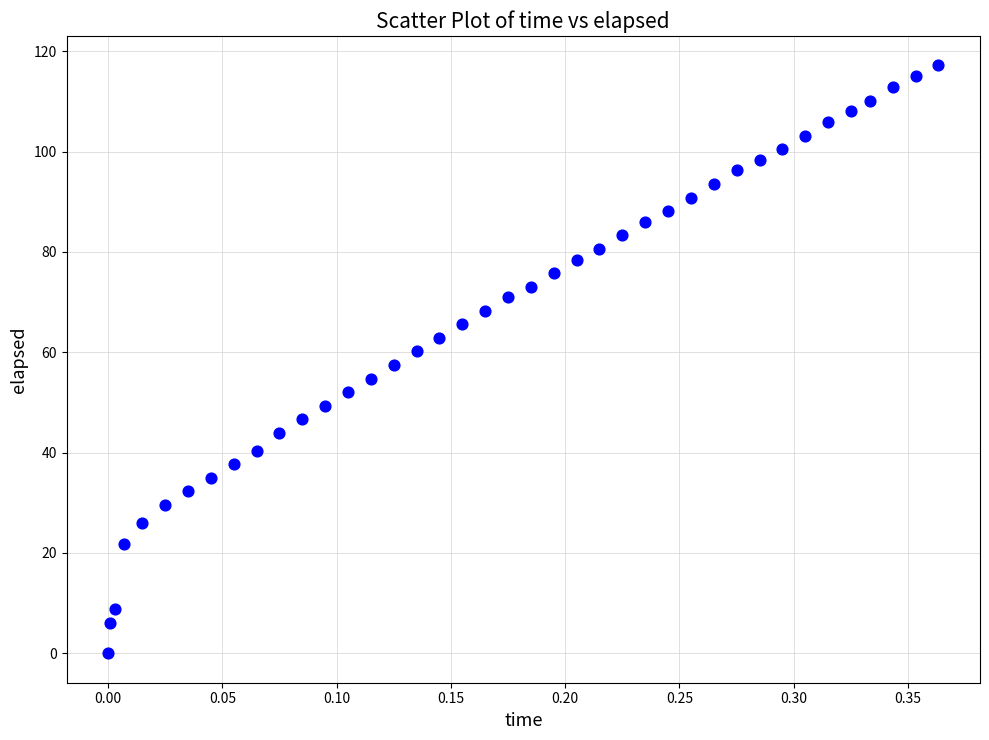

What is the range of Y values (max minus min)?

117.2